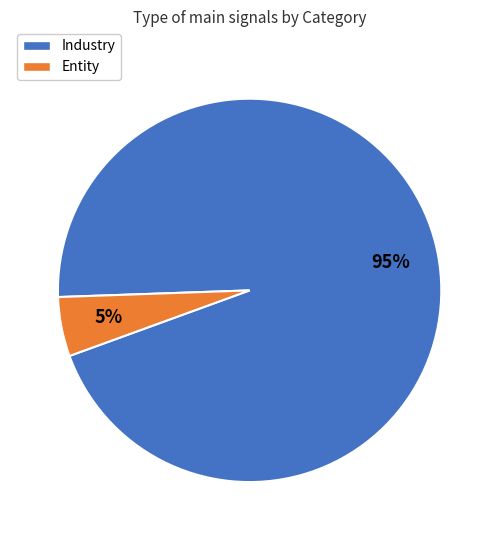

Which has a higher value, Industry or Entity?

Industry